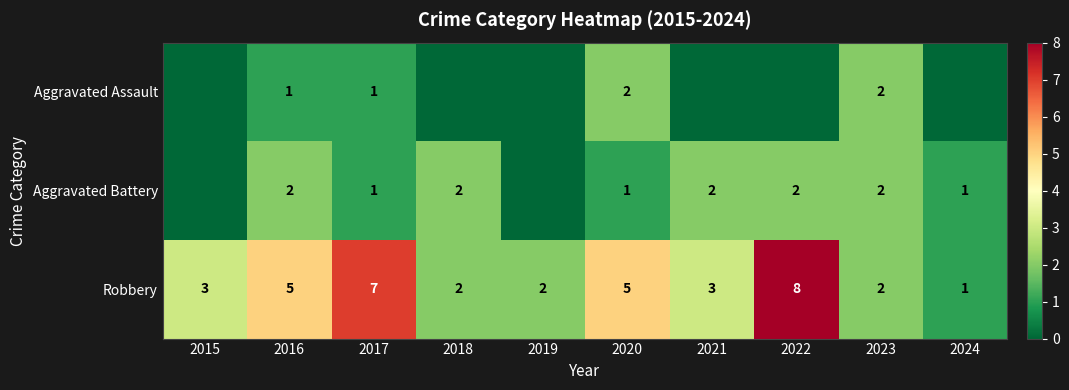

What is the total value across all series at 2018?

4